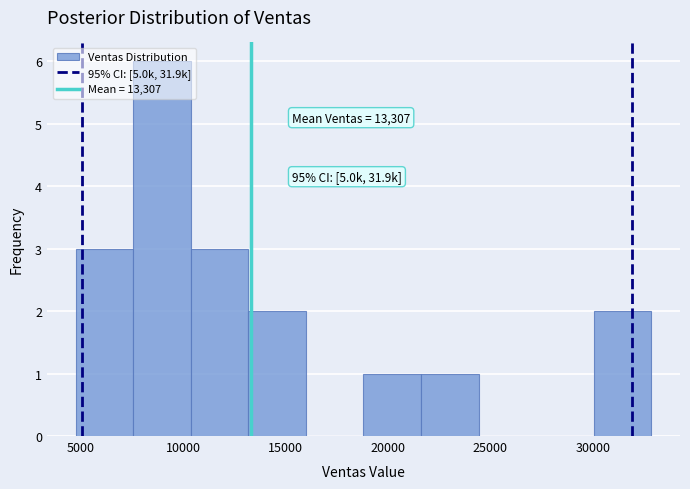

Which range on the x-axis has the tallest bar?

7500 to 10500